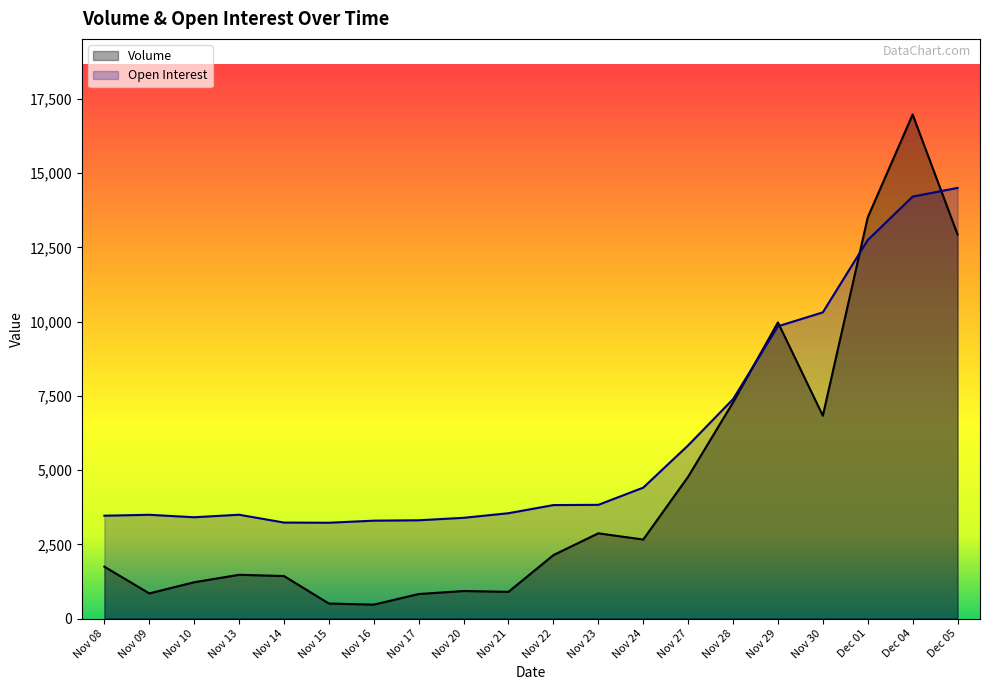

Reading left to right, transcribe all the data shown in this chart.

Volume: 1747	847	1223	1474	1432	506	469	826	927	900	2137	2871	2661	4777	7279	9974	6833	13512	16977	12938
Open Interest: 3464	3495	3412	3497	3233	3227	3297	3310	3393	3548	3822	3830	4409	5833	7388	9844	10313	12749	14212	14505